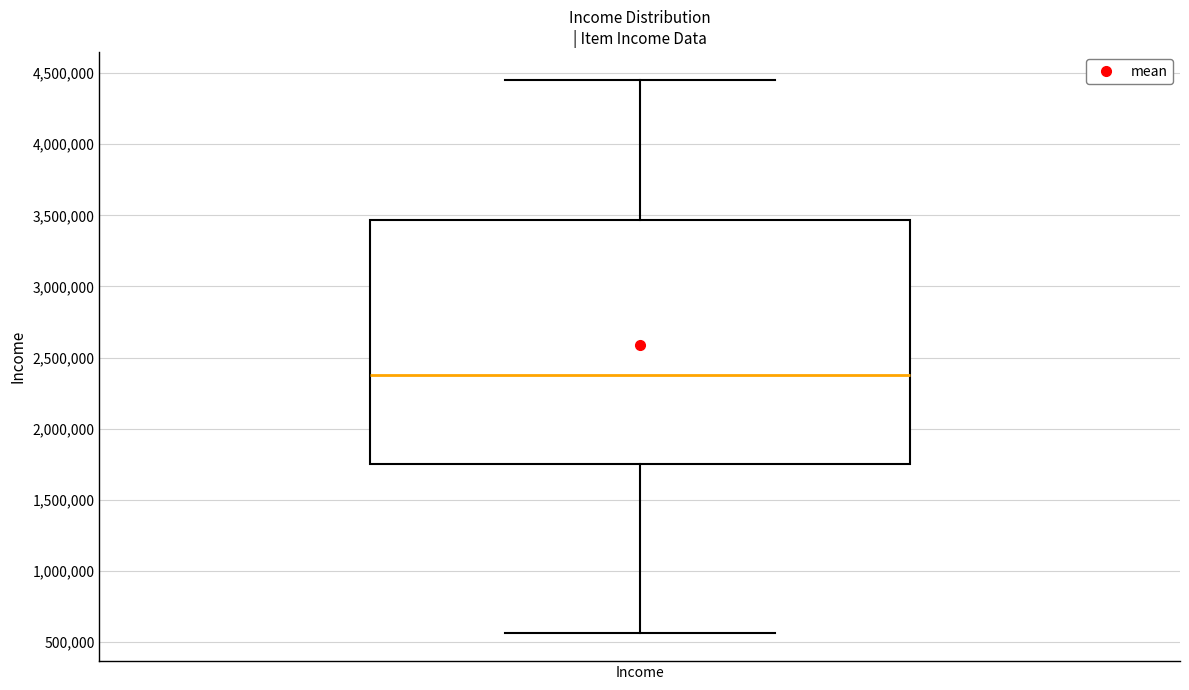

Where is the upper edge of the box for Income on the y-axis? The values are not printed on the chart, so give them approximately, as read against the axis.

3450000